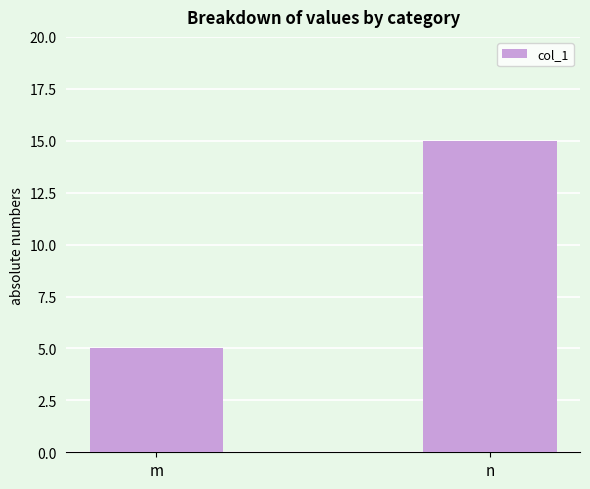

Reading left to right, list all the values displayed in this chart.

5	15